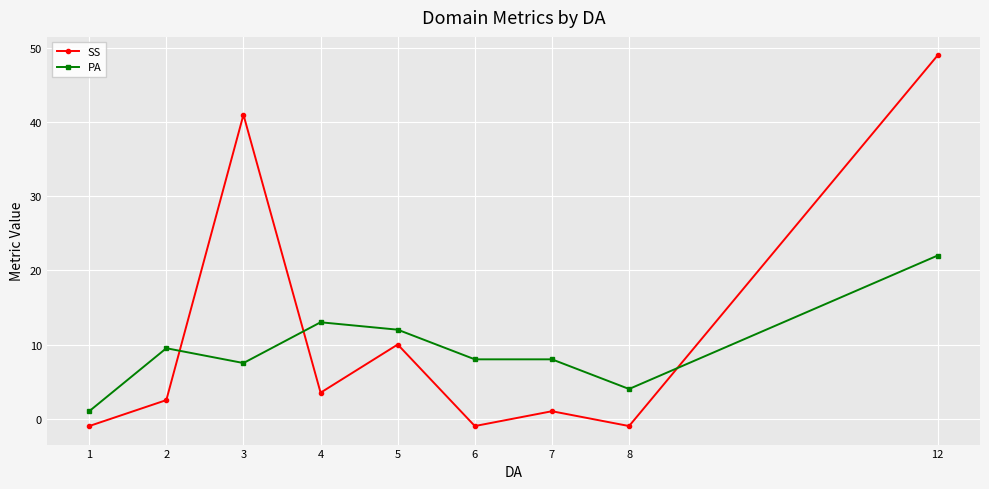

At how many categories does at least one series exceed 29?

2